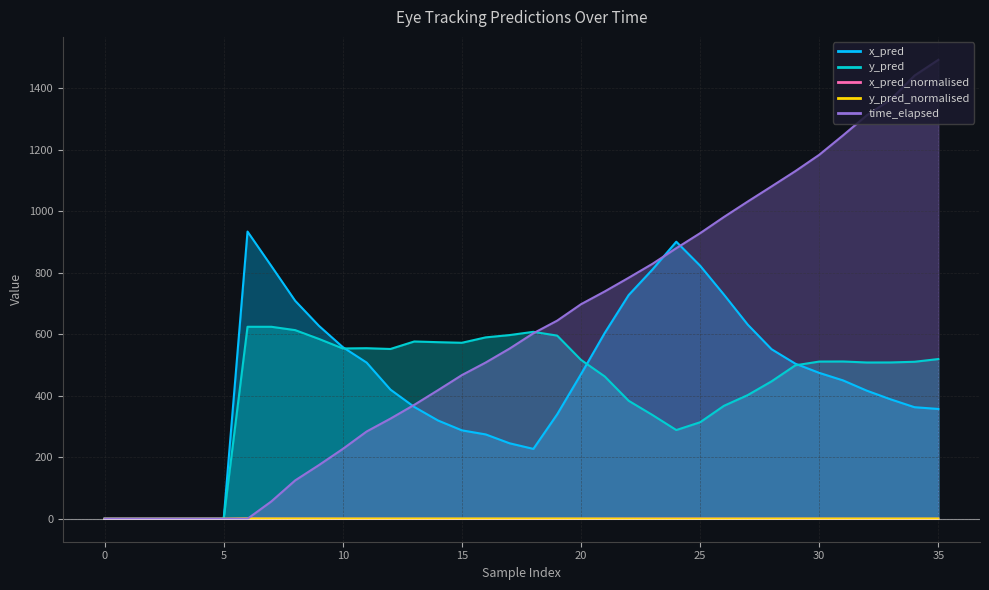

How many values in the time_elapsed series are below 603?

18